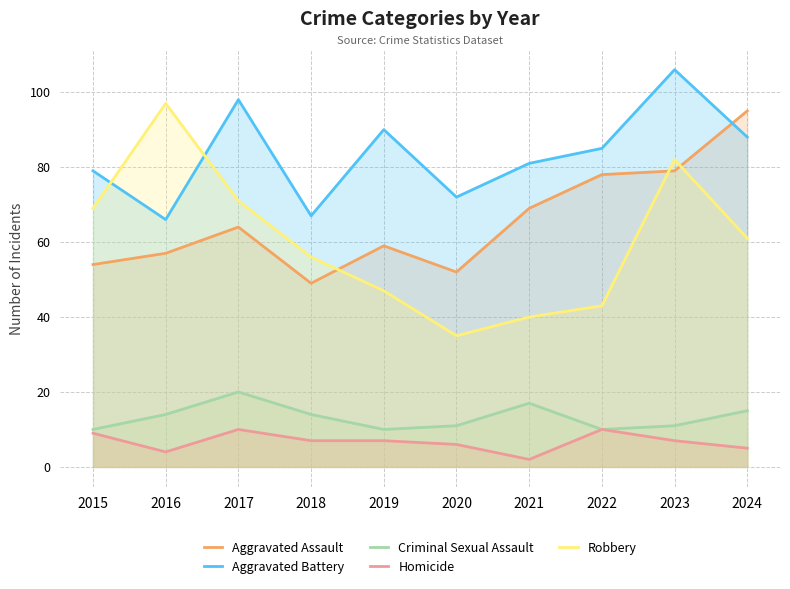

What is the value of the Homicide point at the 3rd from the left?

10